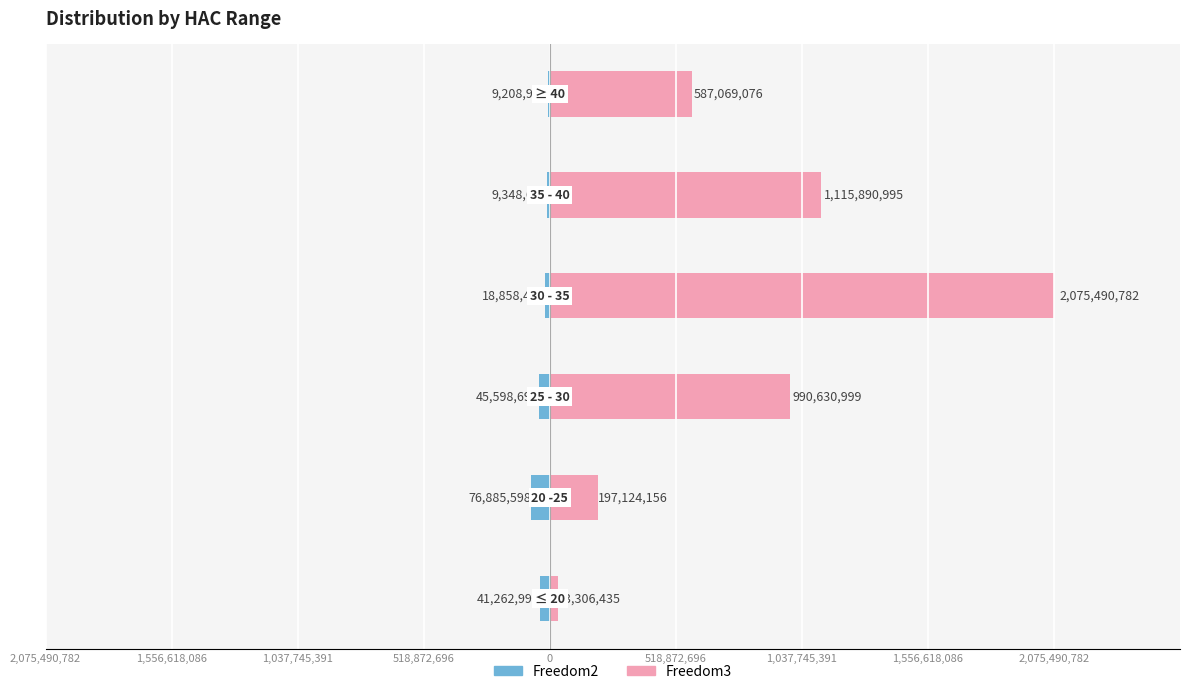

Rank the series by their average value, from highest to lowest.

Freedom3, Freedom2